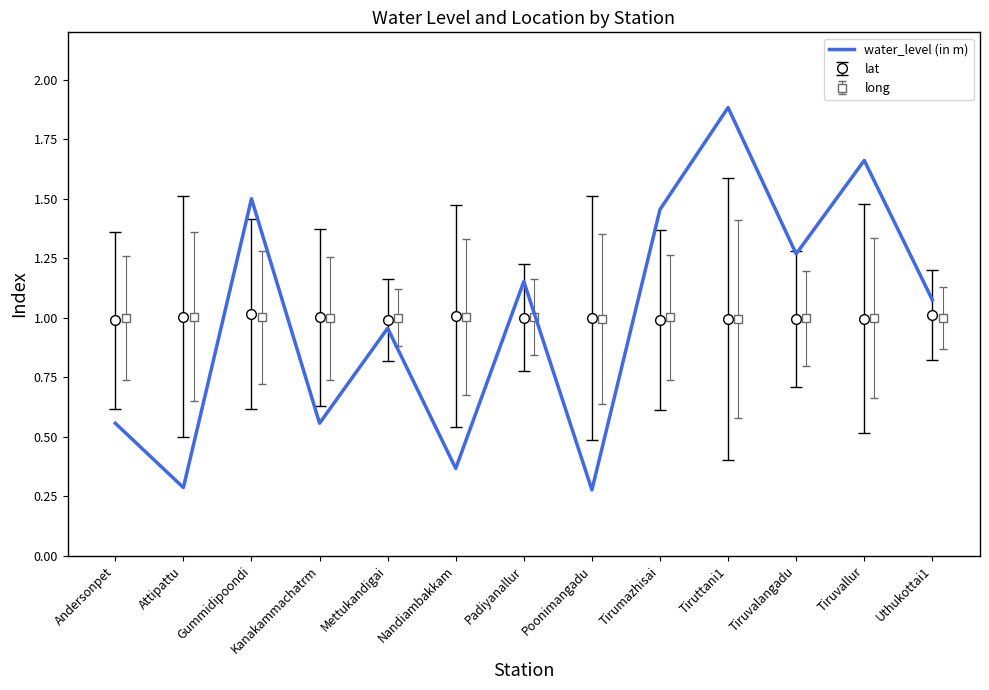

The chart shows a value of 1.7 at Tiruvallur. True or false?

True